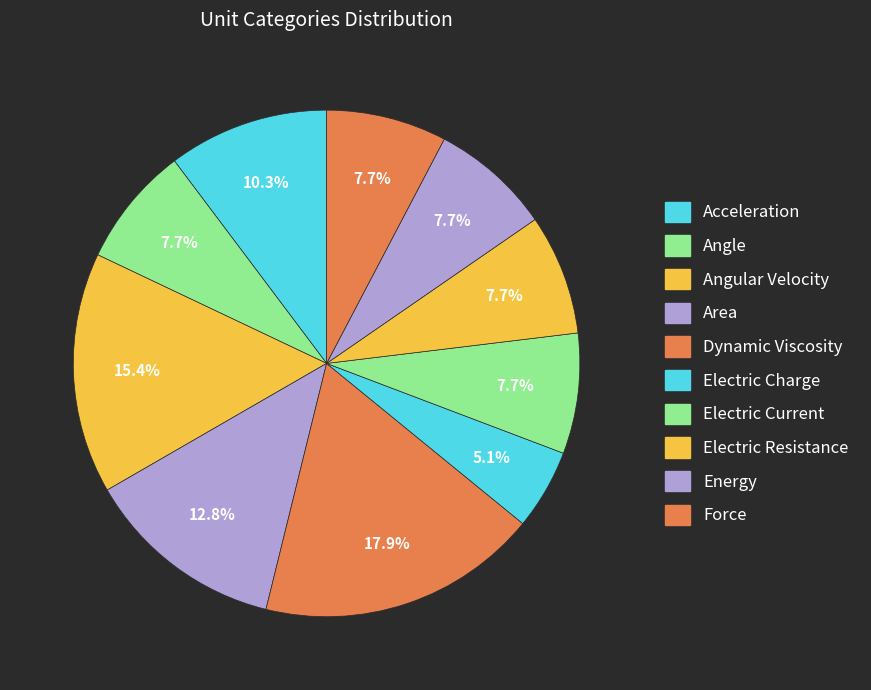

What percentage is the Area slice, to the nearest percent?

13%